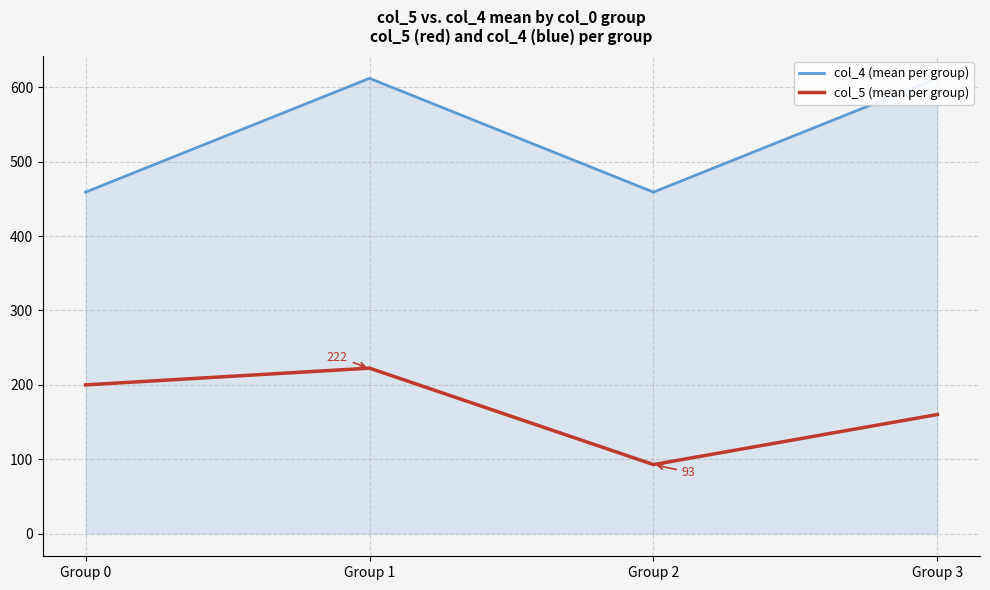

True or false: col_4 (mean per group) has a value of 428.0 at Group 3.

False